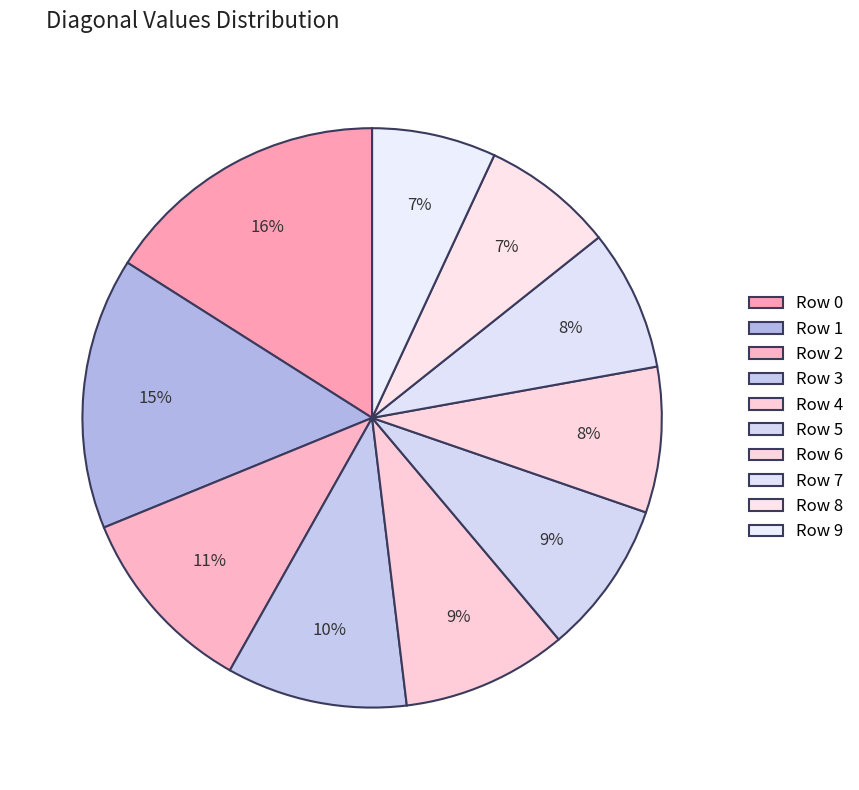

Is there a majority slice in this chart?

No